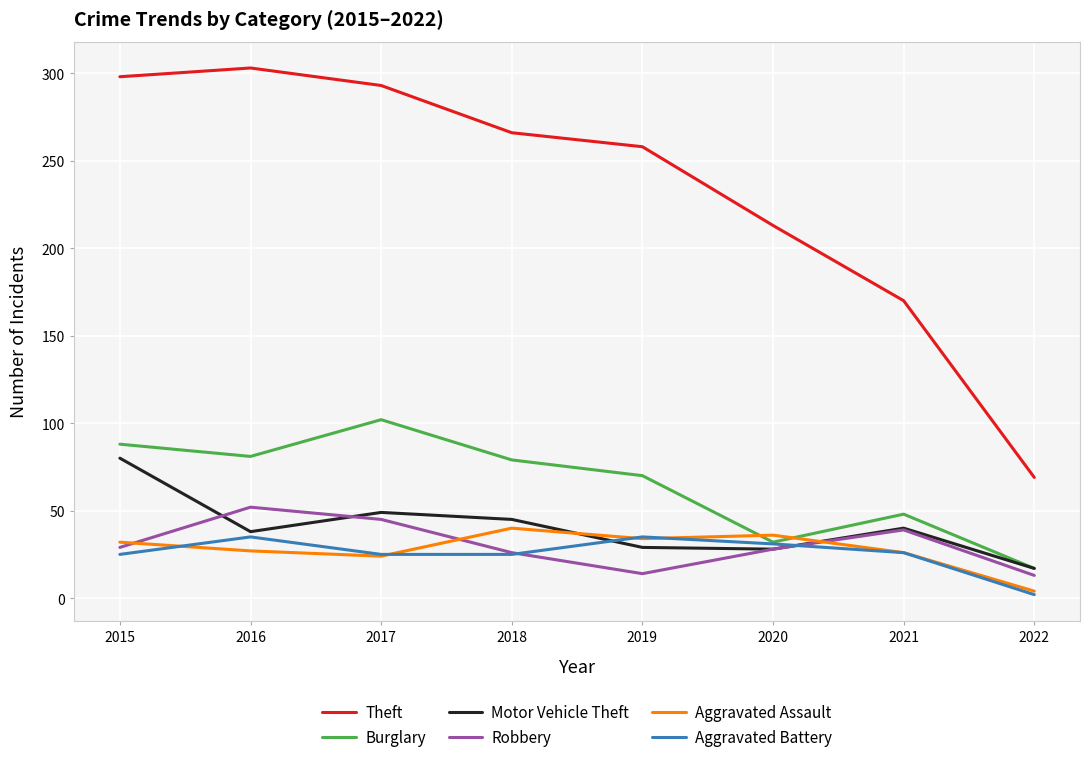

Does the chart have visible grid lines?

Yes